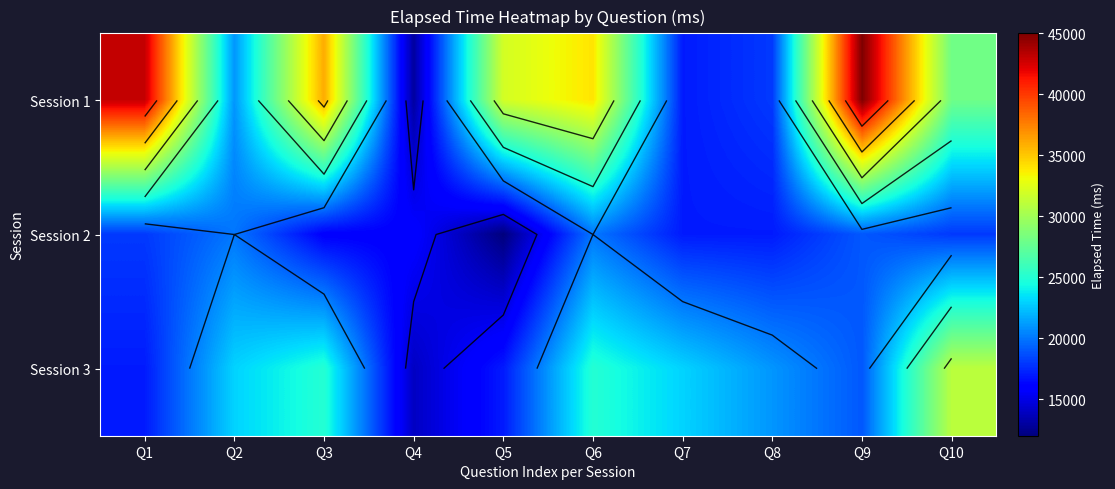

What is the sum of the Session 2 values at Q2 and Q4?

36000